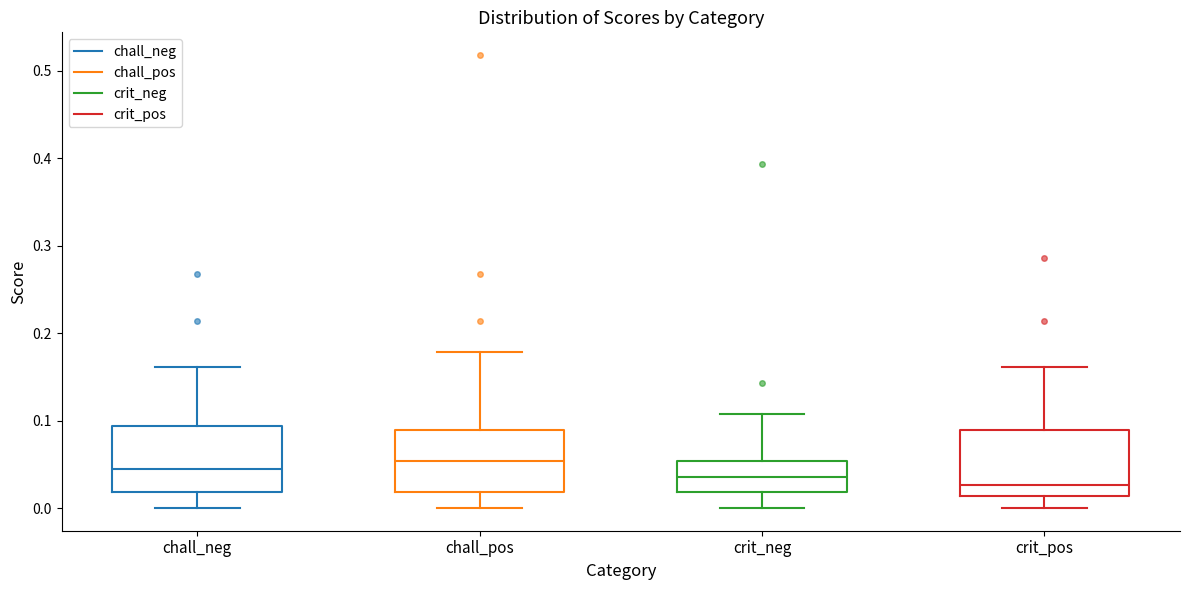

Reading left to right, read every box against the y-axis: the position of its median line, the range the box covers, and the ends of its whiskers. The values are not printed on the chart, so give them approximately, as read against the axis.

chall_neg: median 0.04, box 0.02 to 0.09, whiskers 0.00 to 0.16
chall_pos: median 0.05, box 0.02 to 0.09, whiskers 0.00 to 0.18
crit_neg: median 0.04, box 0.02 to 0.05, whiskers 0.00 to 0.11
crit_pos: median 0.03, box 0.01 to 0.09, whiskers 0.00 to 0.16